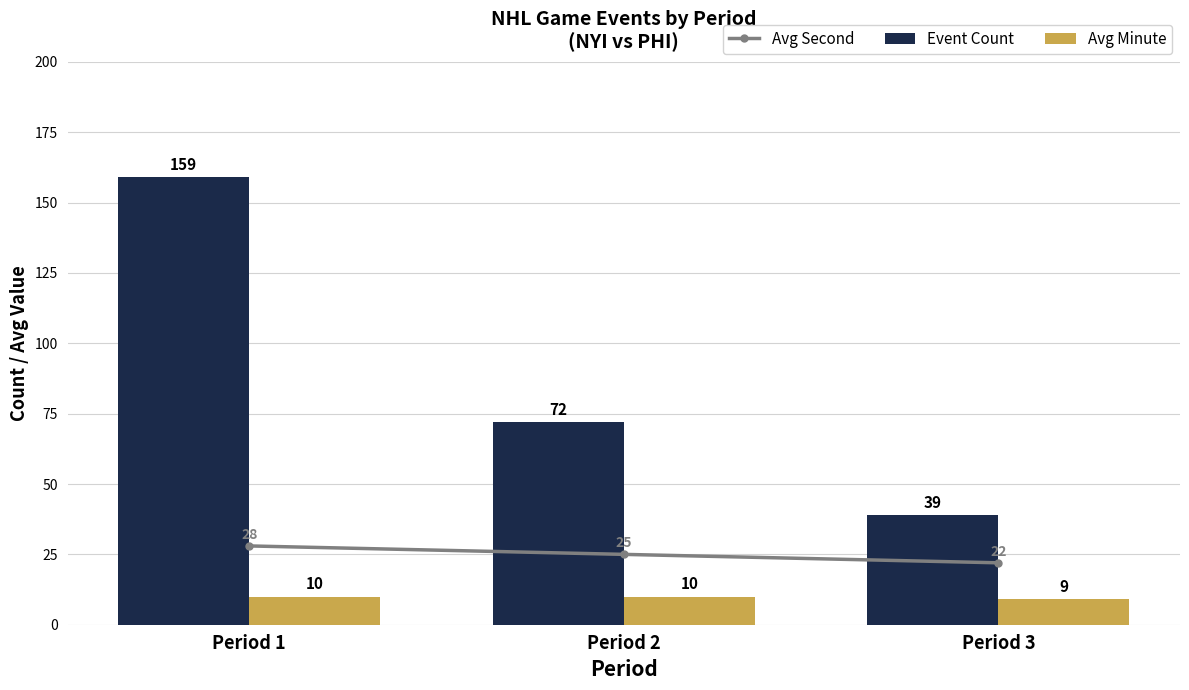

Is it true that Avg Second equals 25 at Period 2?

True